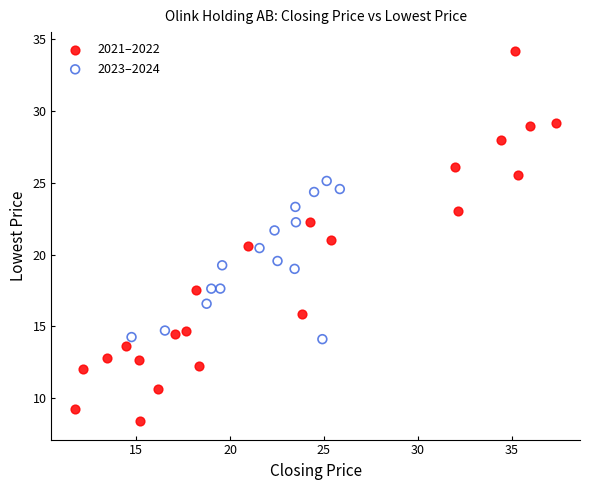

Which series contains the highest Y value?

2021–2022